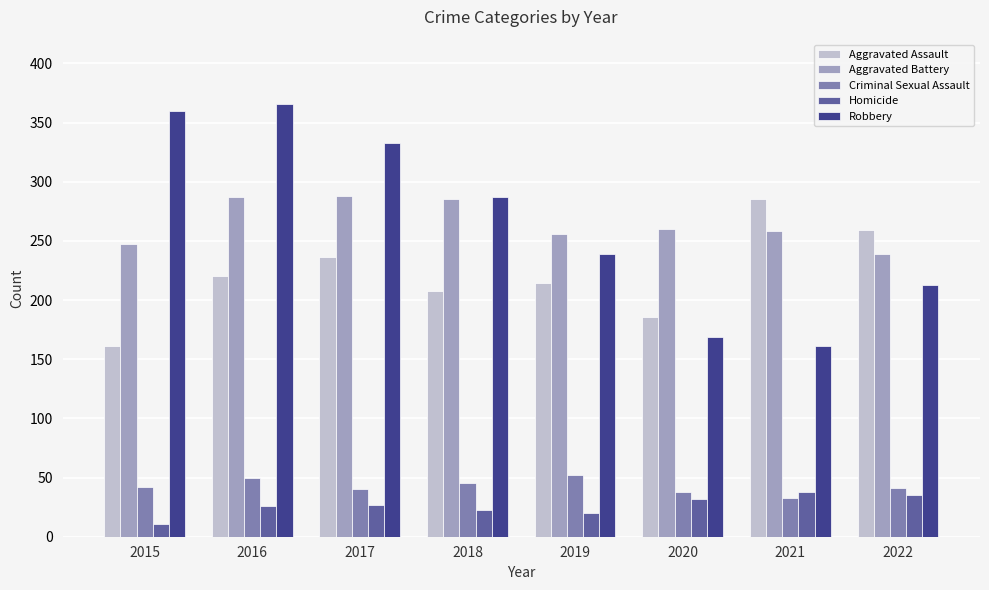

What is the total value across all series at 2020?

685